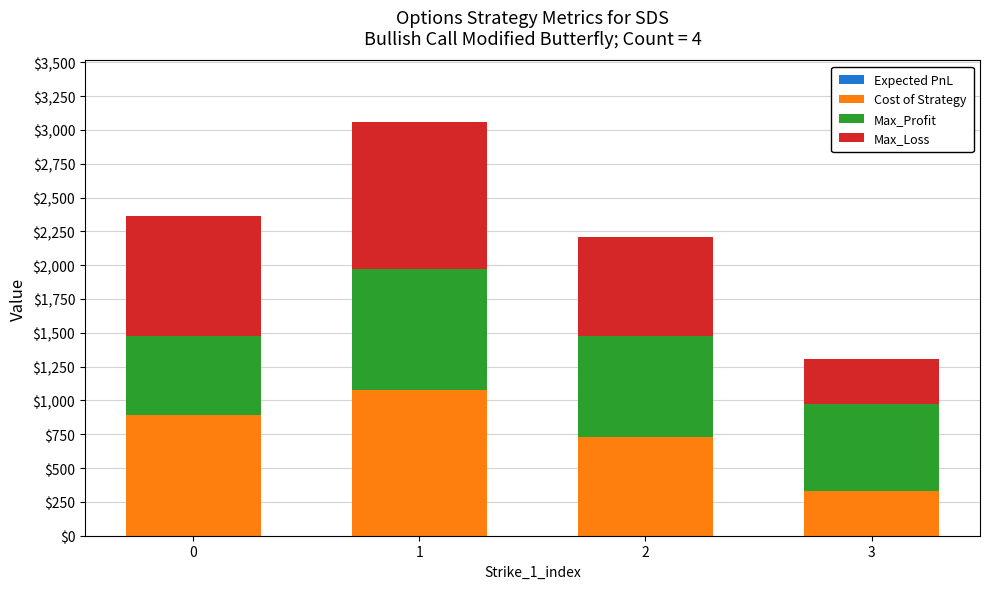

What is the total value across all series at 2?

2205